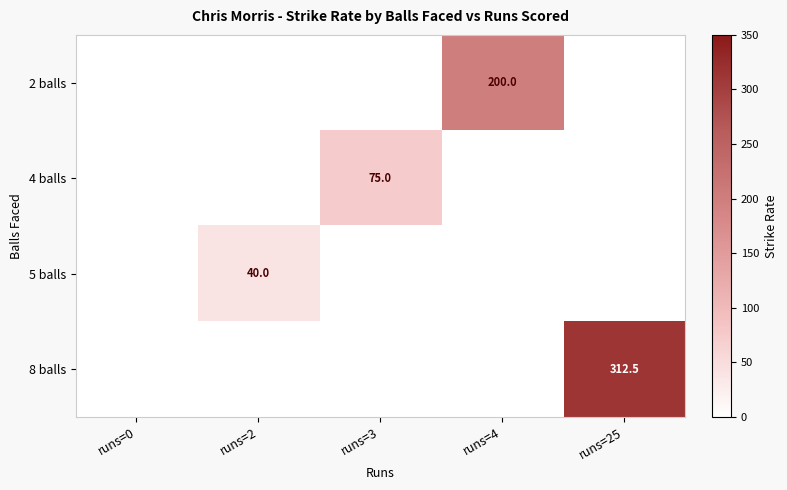

Is it true that 4 balls equals 40.1 at runs=3?

False